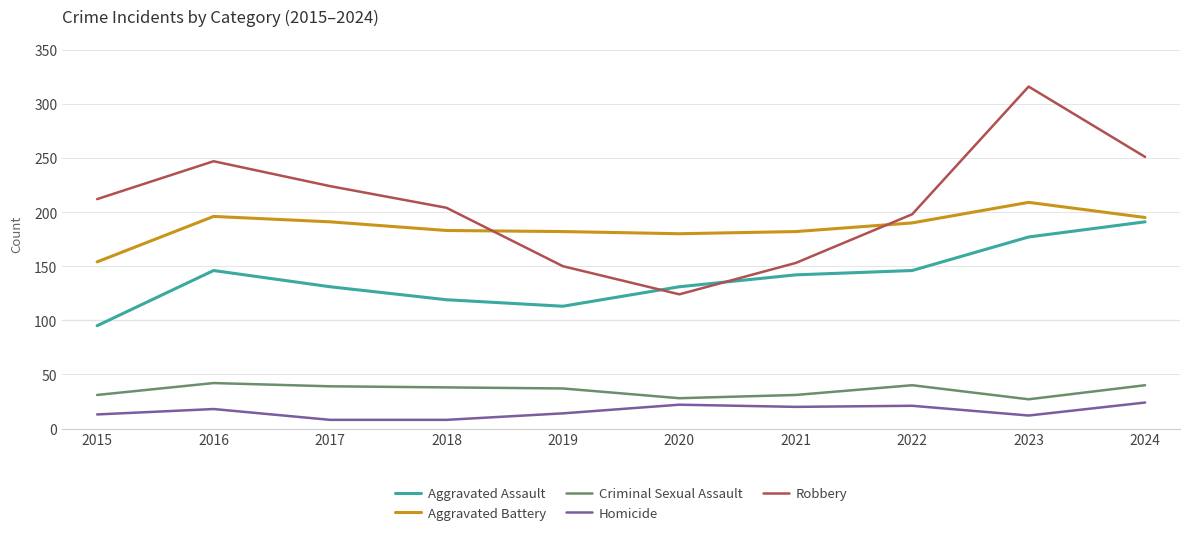

List the series in order of their peak value, lowest first.

Homicide, Criminal Sexual Assault, Aggravated Assault, Aggravated Battery, Robbery